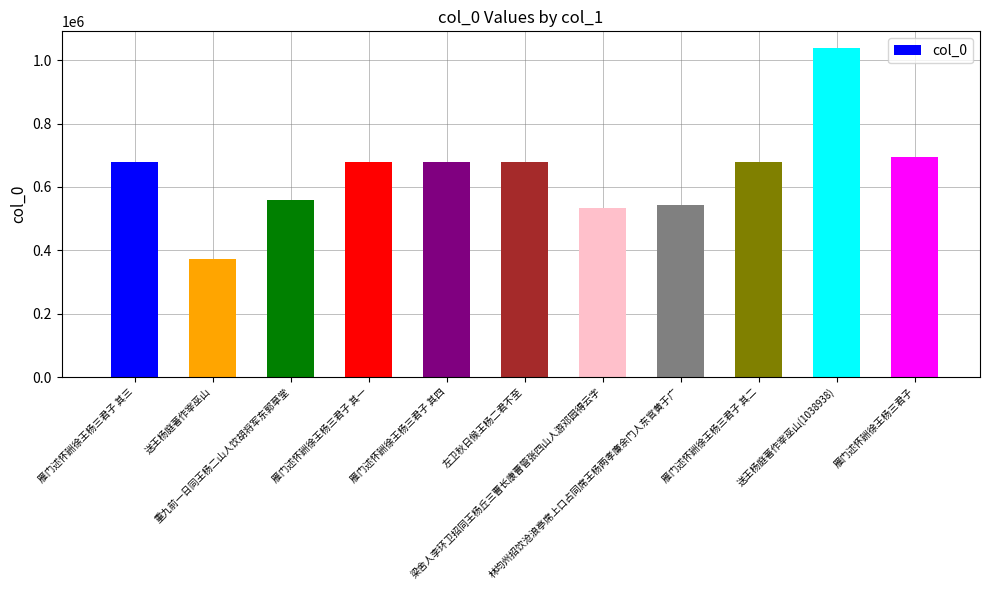

Rank the categories by value from highest to lowest.

送王杨庭著作宰巫山(1038938), 雁门述怀詶徐王杨三君子, 左卫秋日候王杨二君不至, 雁门述怀詶徐王杨三君子 其四, 雁门述怀詶徐王杨三君子 其三, 雁门述怀詶徐王杨三君子 其二, 雁门述怀詶徐王杨三君子 其一, 重九前一日同王杨二山人饮胡将军东郭草堂, 林均州招饮沧浪亭席上口占同席王杨两孝廉余门人东官黄于广, 梁舍人李环卫招同王杨丘三曹长康曹管张四山人游邓园得云字, 送王杨庭著作宰巫山